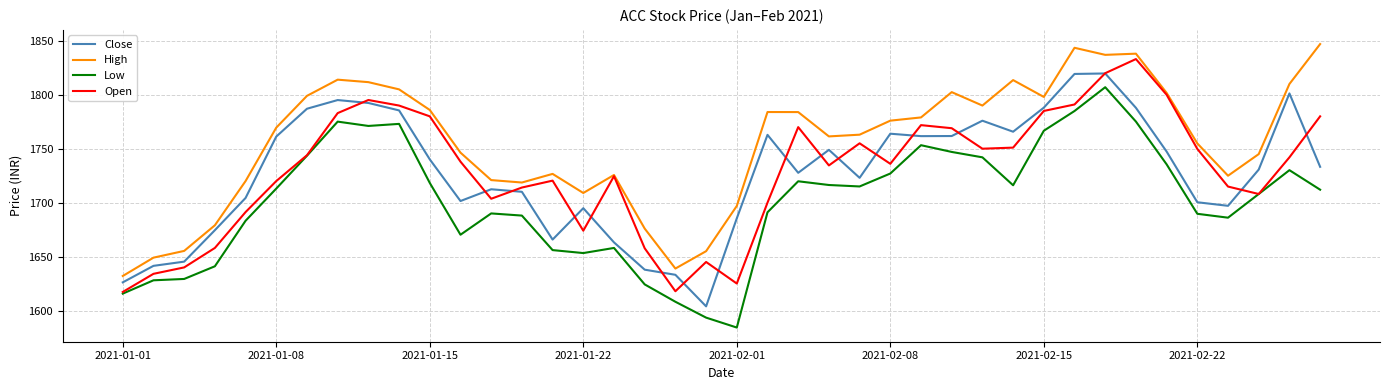

True or false: Low and High cross at least once.

False